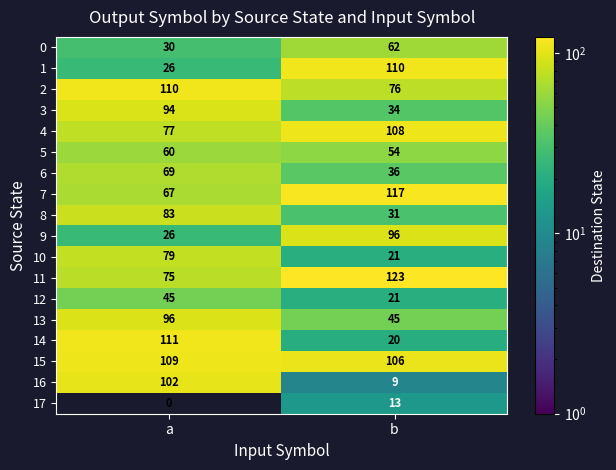

Rank the categories by 16 value from lowest to highest.

b, a